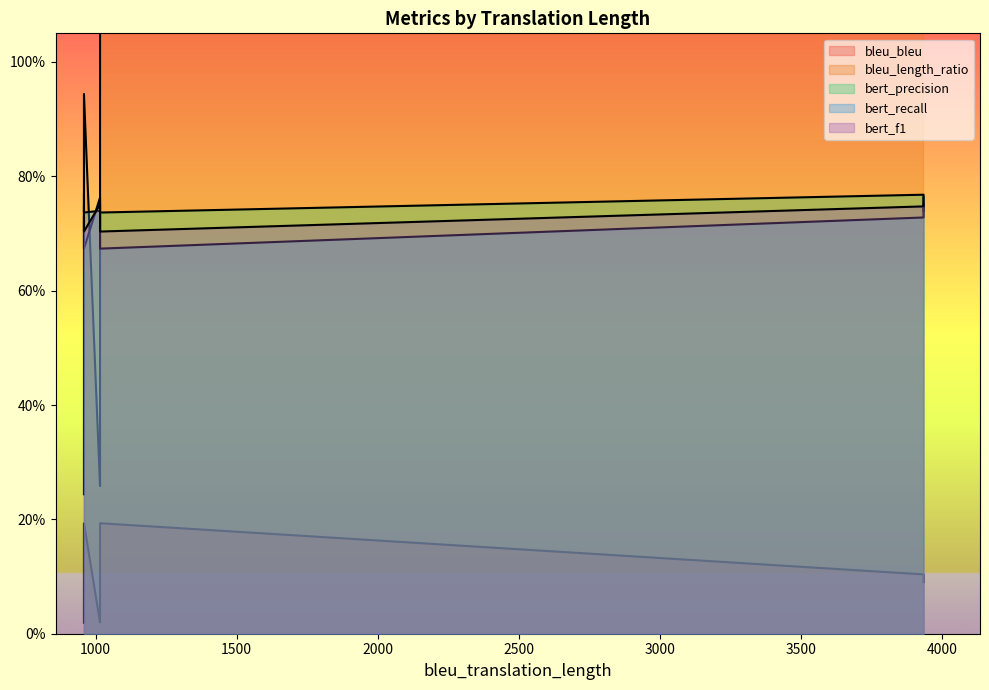

What is the sum of the bleu_bleu values at 1016 and 3933?

0.1